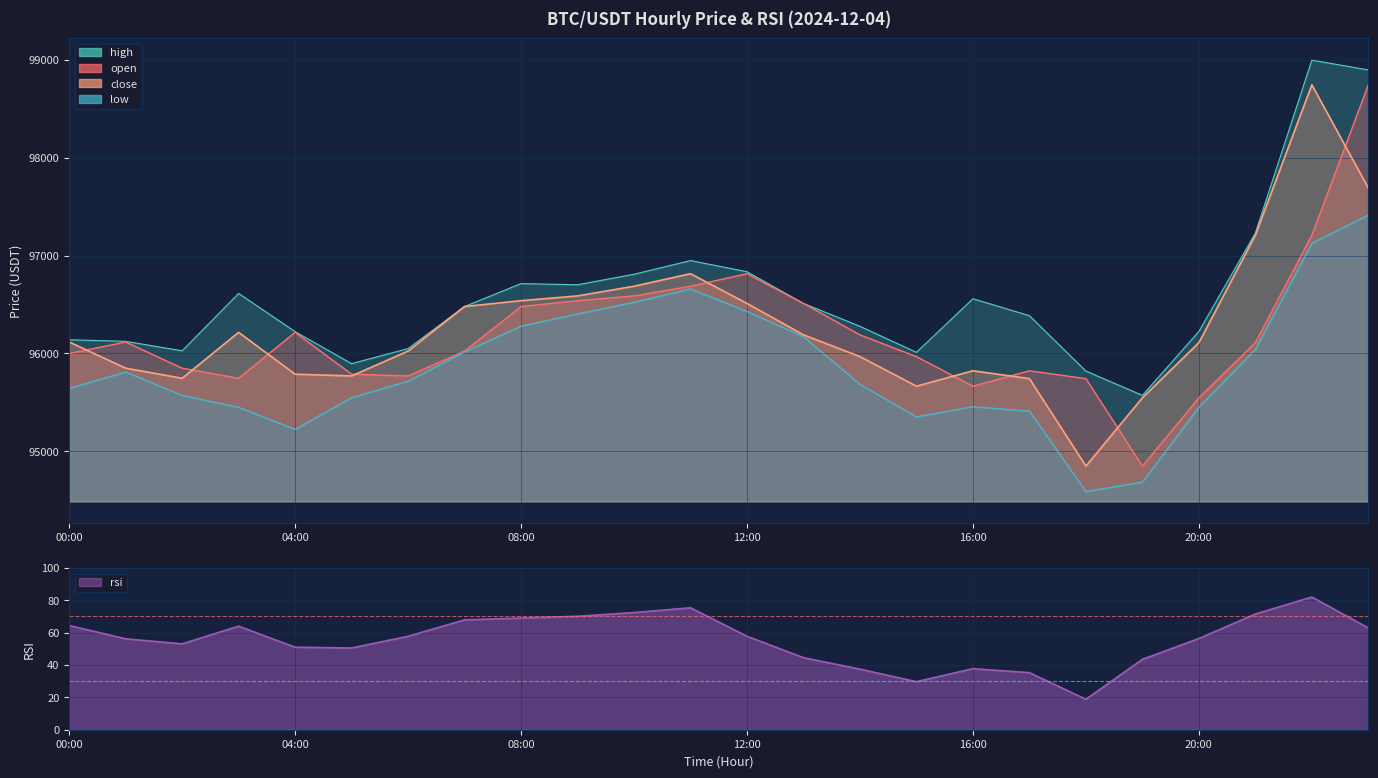

Rank the categories by high value from lowest to highest.

19:00, 18:00, 05:00, 15:00, 02:00, 06:00, 01:00, 00:00, 04:00, 20:00, 14:00, 17:00, 07:00, 13:00, 16:00, 03:00, 09:00, 08:00, 10:00, 12:00, 11:00, 21:00, 23:00, 22:00